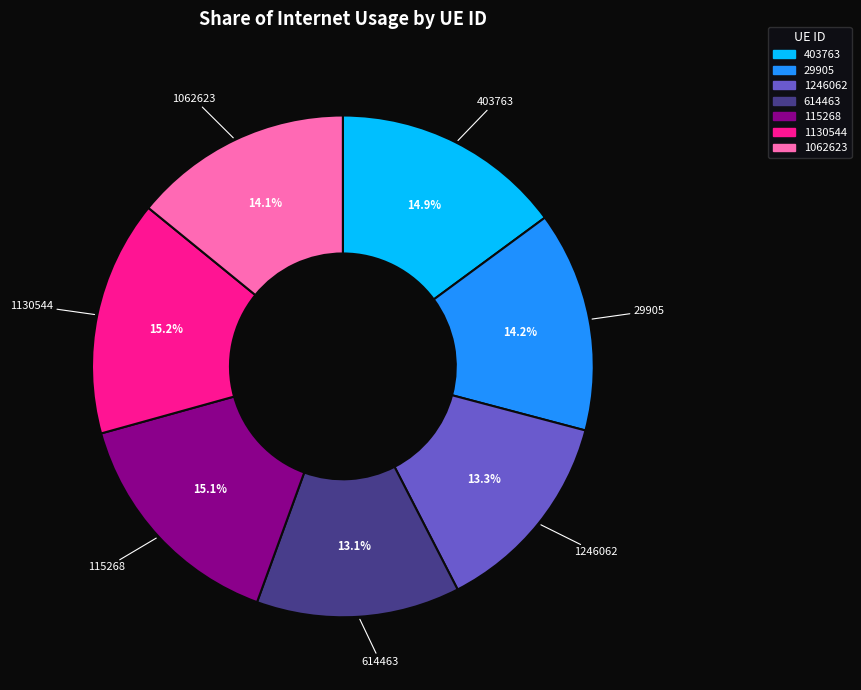

Does 1130544 account for over 50% of the chart?

No